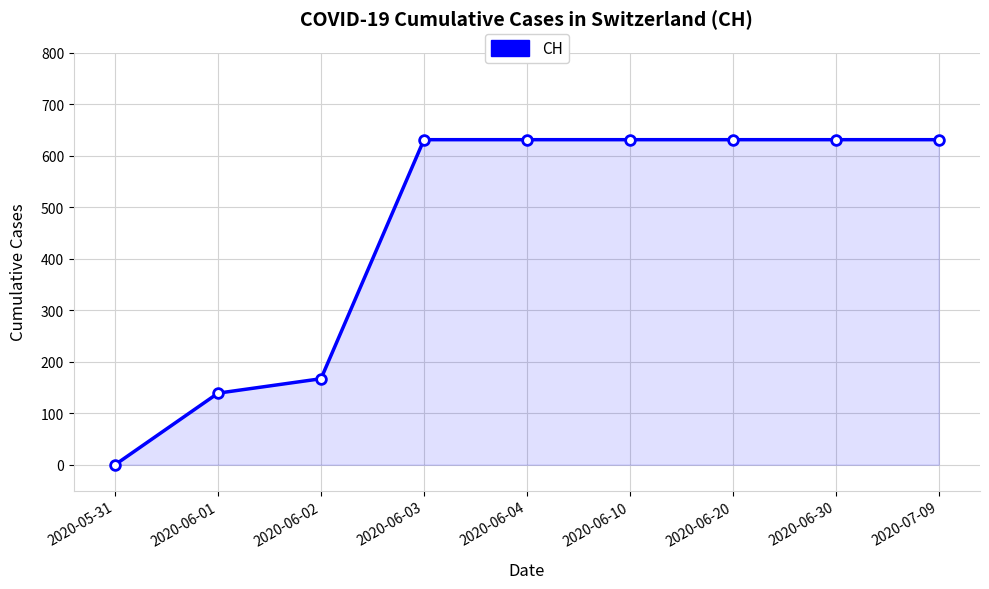

How many lines are shown in the chart?

1